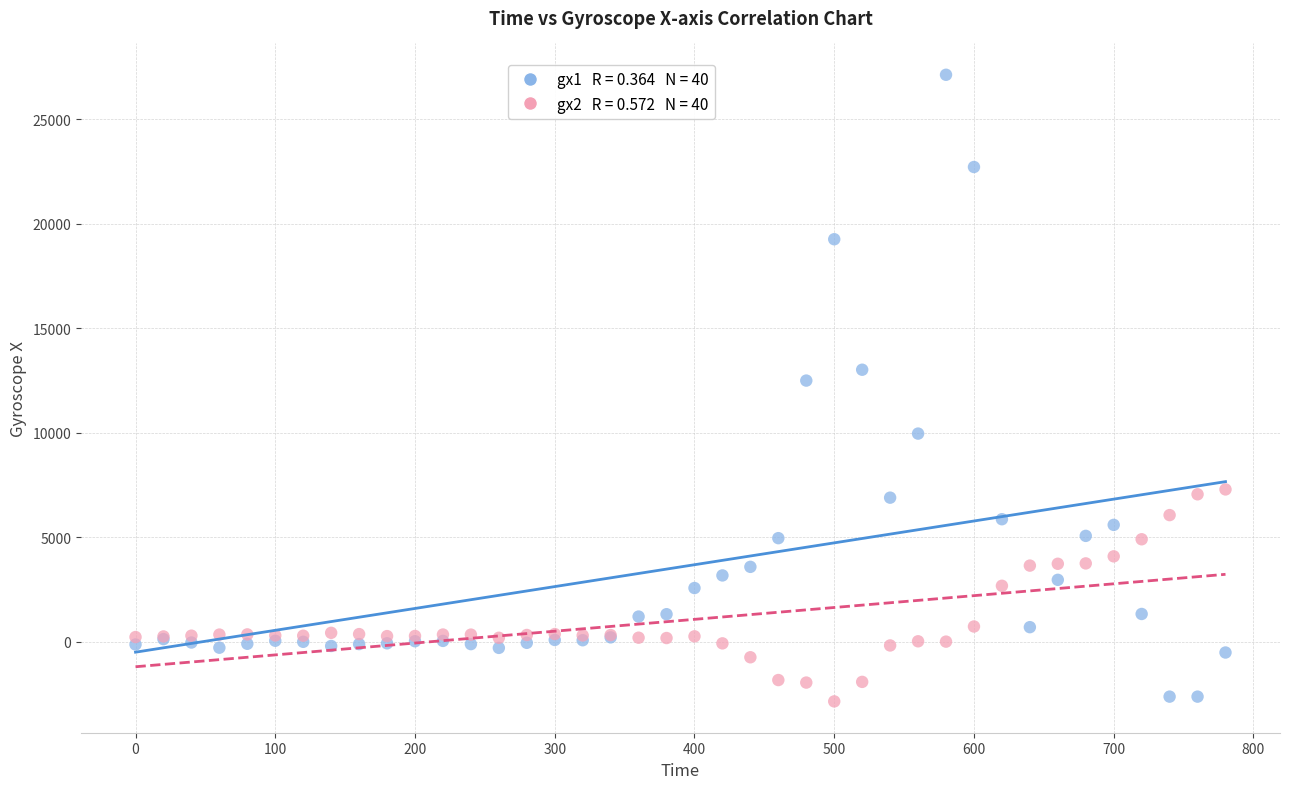

Across all series, what Y value is closest to 12132?

12491